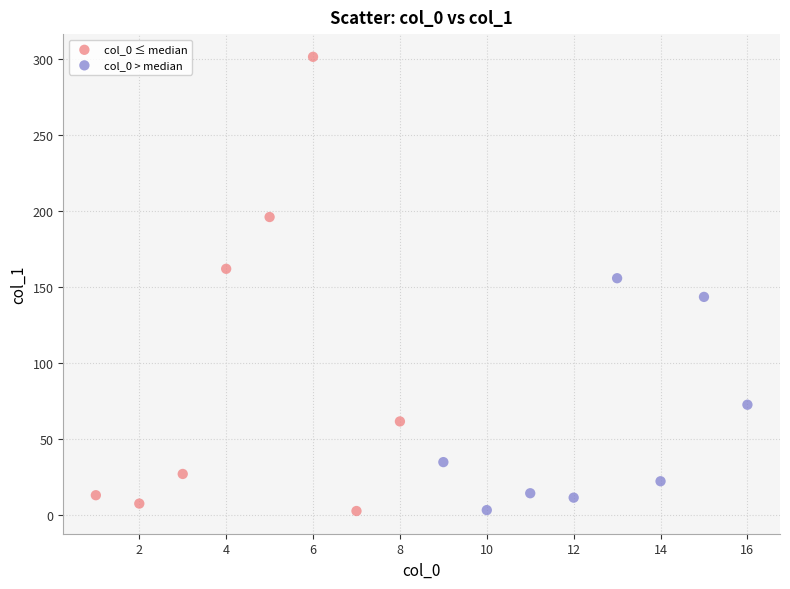

Which series contains the highest Y value?

col_0 ≤ median